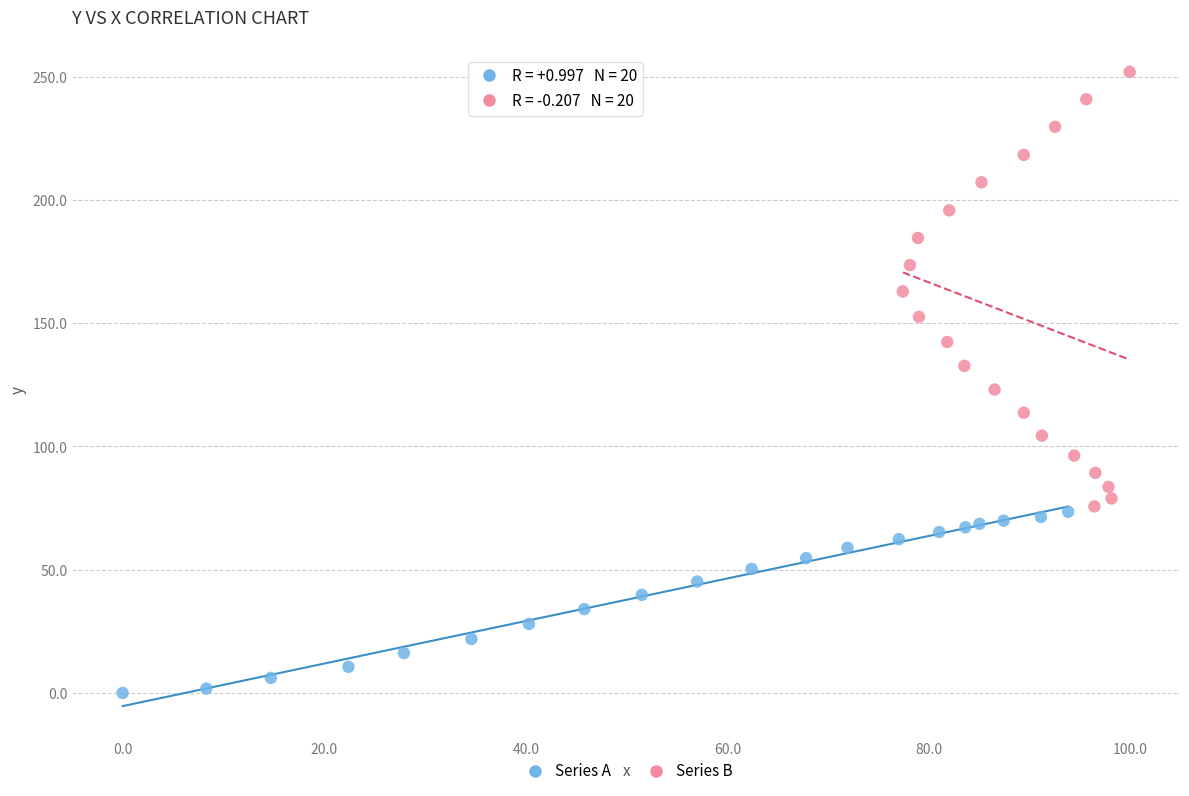

Which series has the widest spread of Y values?

Series B